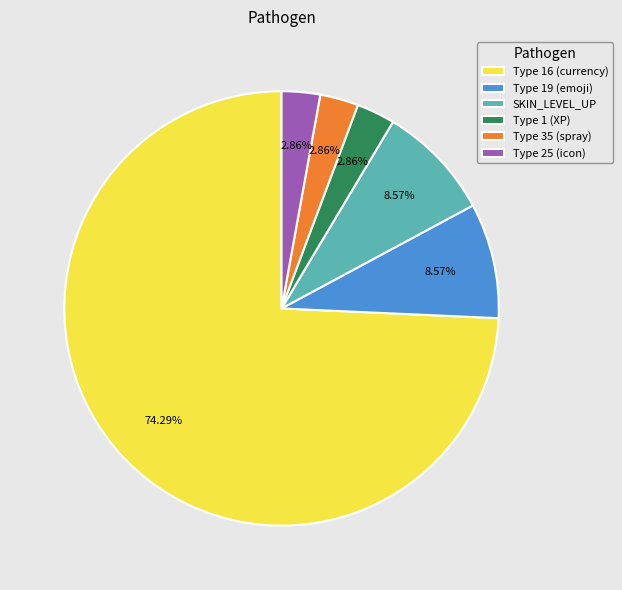

Approximately how many times larger is the value at Type 1 (XP) compared to SKIN_LEVEL_UP?

0.3